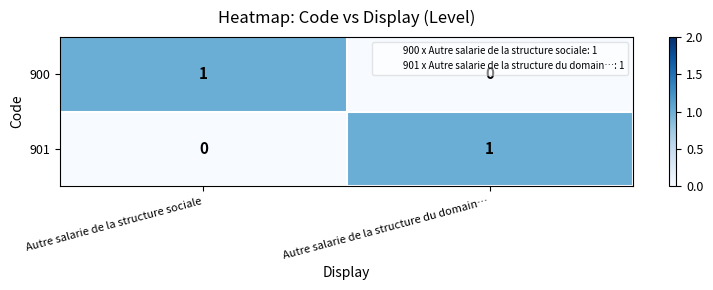

The value of 900 at Autre salarie de la structure du domain… is 0. True or false?

True